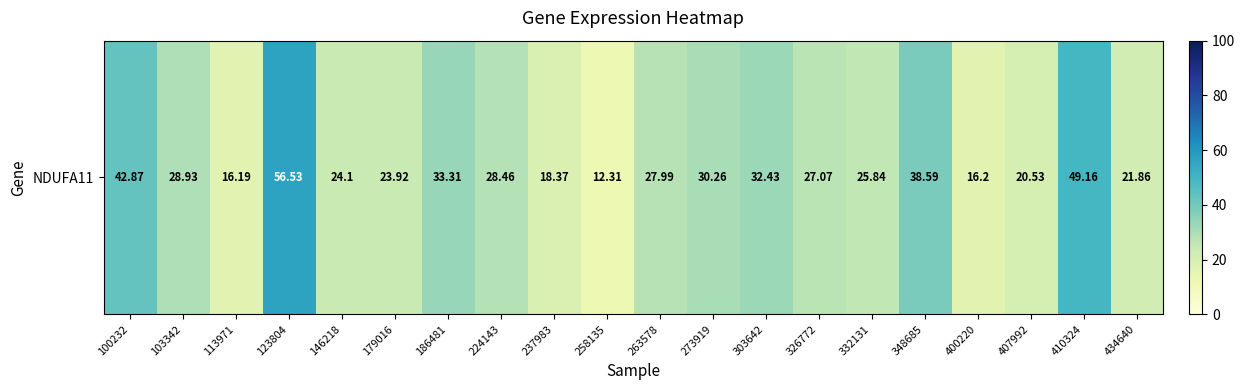

True or false: the data shows 16.2 at 400220.

True